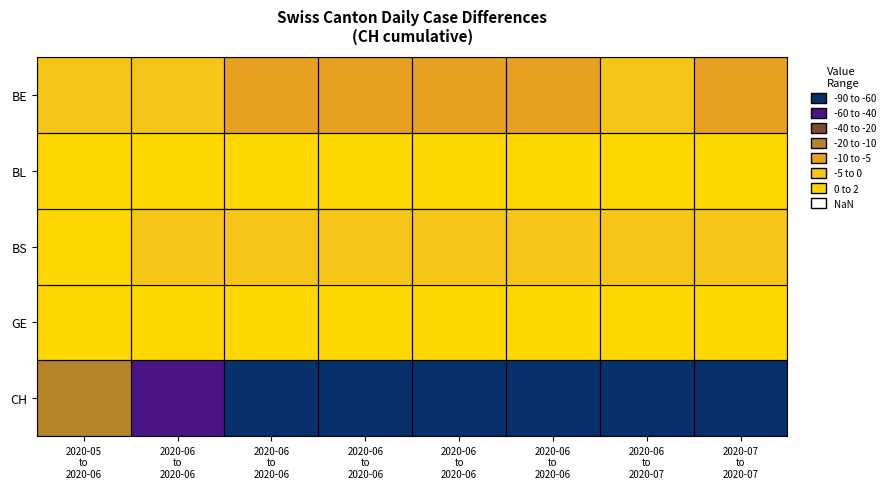

Reading right to left, transcribe all the data shown in this chart.

BE: 2020-07
to
2020-07=-6.0	2020-06
to
2020-07=-4.2	2020-06
to
2020-06=-7.8	2020-06
to
2020-06=-6.8	2020-06
to
2020-06=-6.8	2020-06
to
2020-06=-6.8	2020-06
to
2020-06=-4.8	2020-05
to
2020-06=-1.8
BL: 2020-07
to
2020-07=0.8	2020-06
to
2020-07=0.0	2020-06
to
2020-06=0.0	2020-06
to
2020-06=0.0	2020-06
to
2020-06=0.0	2020-06
to
2020-06=0.0	2020-06
to
2020-06=0.0	2020-05
to
2020-06=0.0
BS: 2020-07
to
2020-07=-0.8	2020-06
to
2020-07=-4.0	2020-06
to
2020-06=-3.8	2020-06
to
2020-06=-2.8	2020-06
to
2020-06=-2.0	2020-06
to
2020-06=-1.8	2020-06
to
2020-06=-0.4	2020-05
to
2020-06=0.4
GE: 2020-07
to
2020-07=2.8	2020-06
to
2020-07=2.2	2020-06
to
2020-06=2.3	2020-06
to
2020-06=3.7	2020-06
to
2020-06=0.2	2020-06
to
2020-06=4.7	2020-06
to
2020-06=5.3	2020-05
to
2020-06=2.2
CH: 2020-07
to
2020-07=-85.0	2020-06
to
2020-07=-81.6	2020-06
to
2020-06=-84.8	2020-06
to
2020-06=-81.2	2020-06
to
2020-06=-78.4	2020-06
to
2020-06=-61.0	2020-06
to
2020-06=-42.2	2020-05
to
2020-06=-11.4